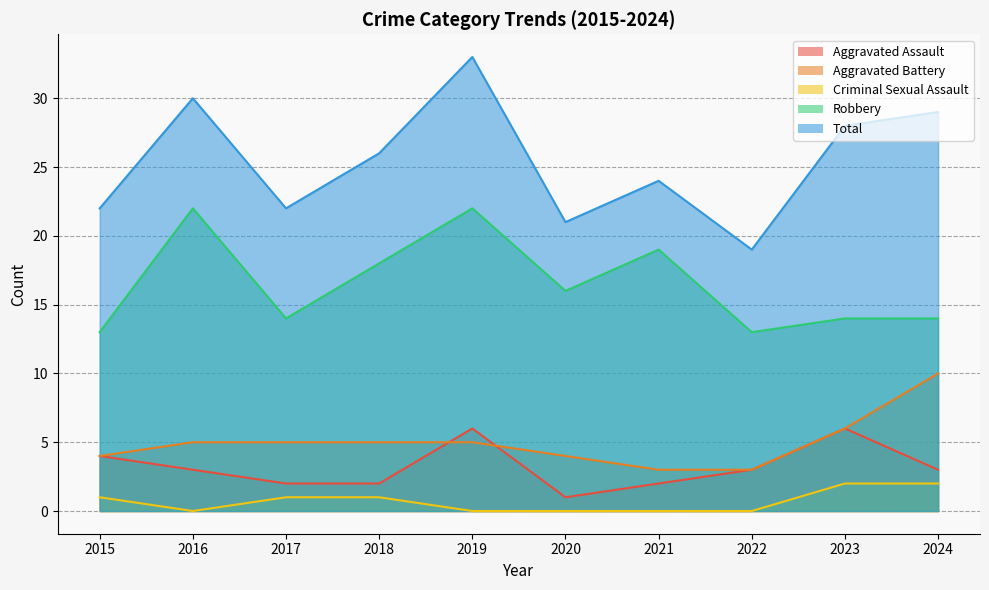

Between 2019 and 2023, which series saw the biggest shift?

Robbery